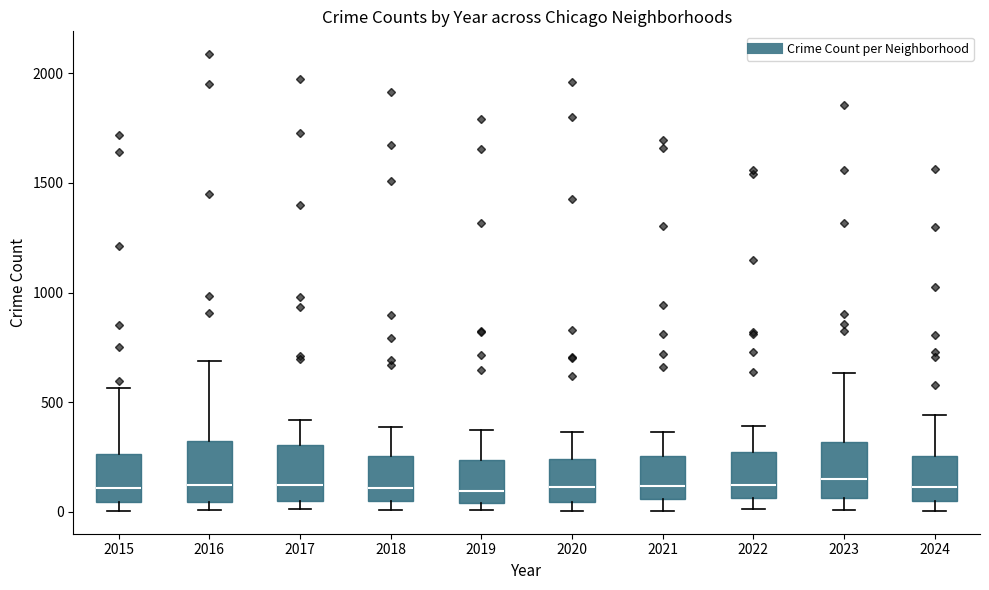

Where is the upper edge of the box at x = 2024 on the y-axis? The values are not printed on the chart, so give them approximately, as read against the axis.

250